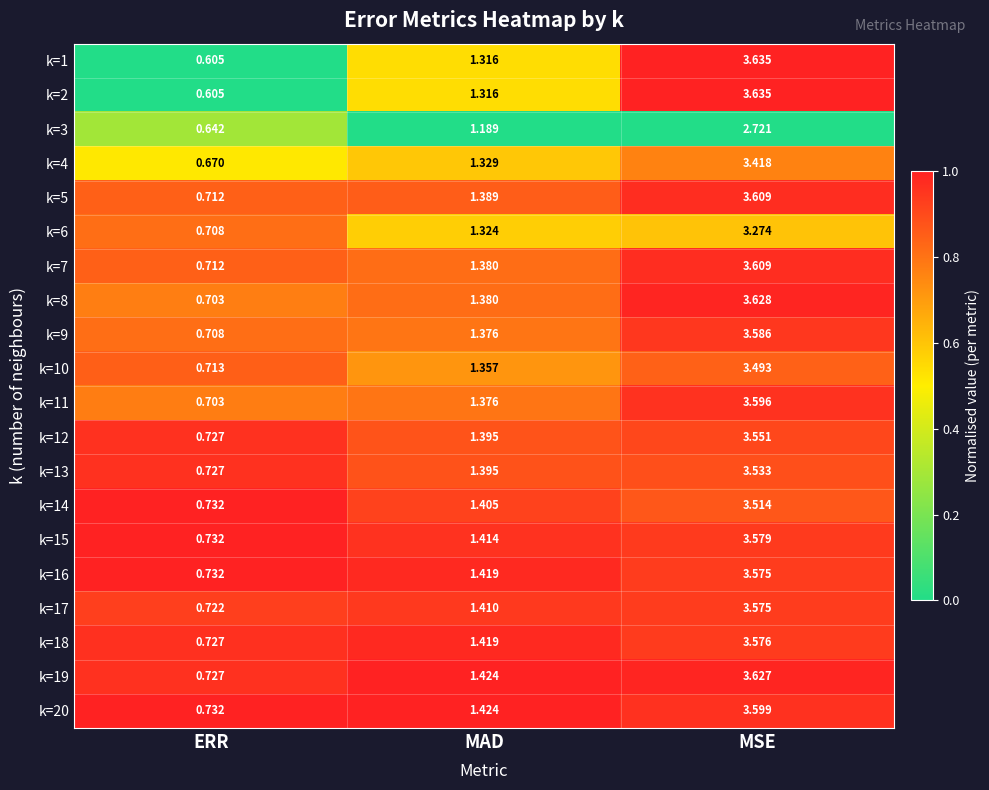

Is the value of k=2 at MSE greater than the value of k=6 at ERR?

Yes